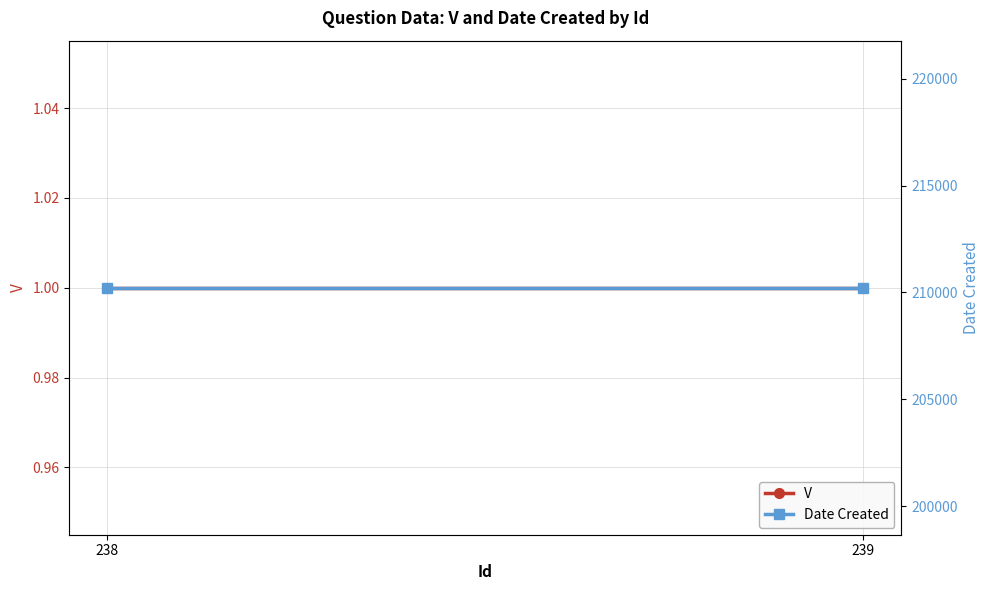

What are all the series names shown in the legend?

V, Date Created